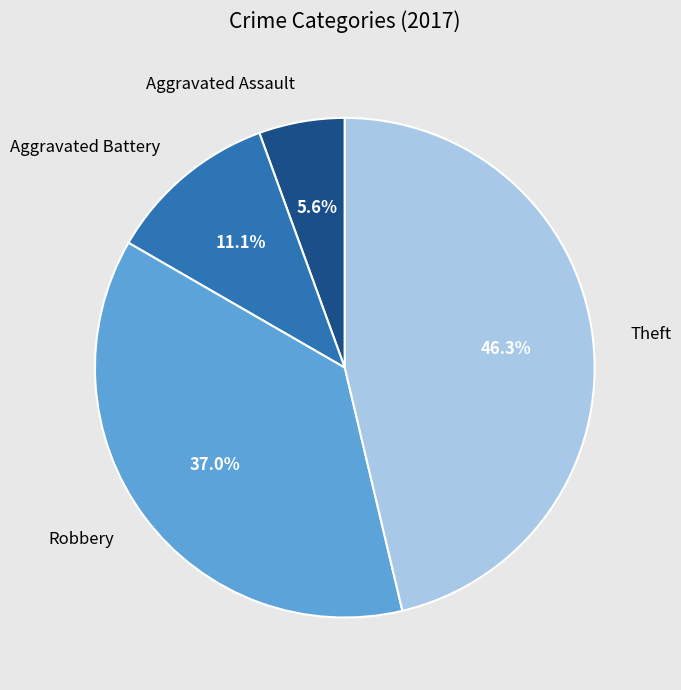

Which slice is the smallest?

Aggravated Assault